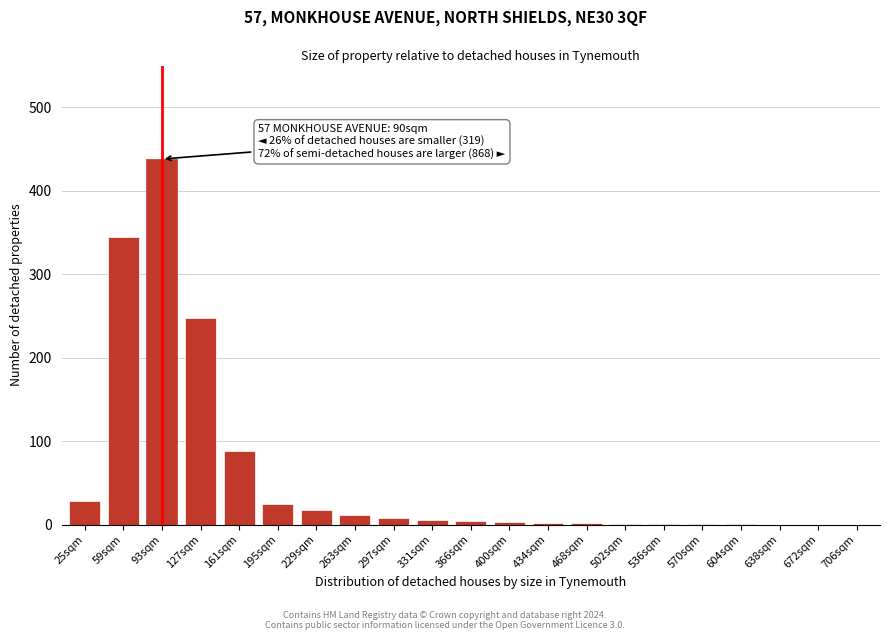

The chart shows a value of 2 at 468sqm. True or false?

True